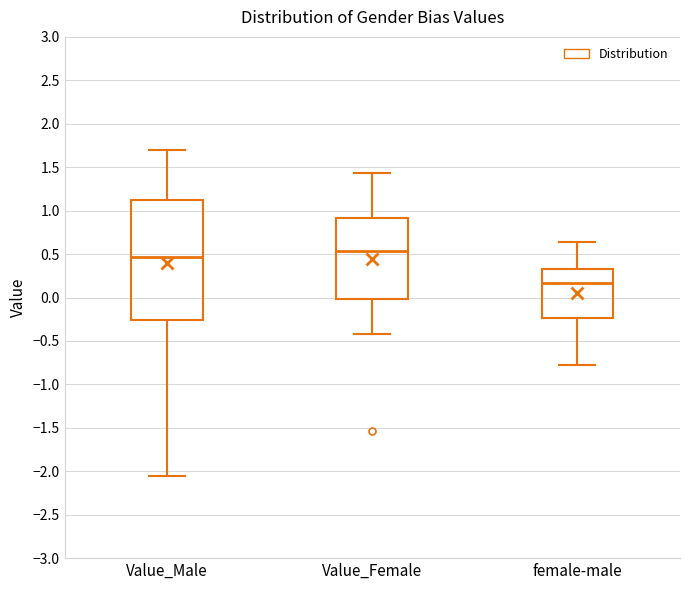

Reading left to right, transcribe this box plot: for each box, give where its median line is, the range the box spans, and where its two whiskers end, as read against the y-axis. The values are not printed on the chart, so give them approximately, as read against the axis.

Value_Male: median 0.45, box -0.25 to 1.10, whiskers -2.05 to 1.70
Value_Female: median 0.55, box 0.00 to 0.90, whiskers -0.40 to 1.45
female-male: median 0.15, box -0.25 to 0.35, whiskers -0.80 to 0.65